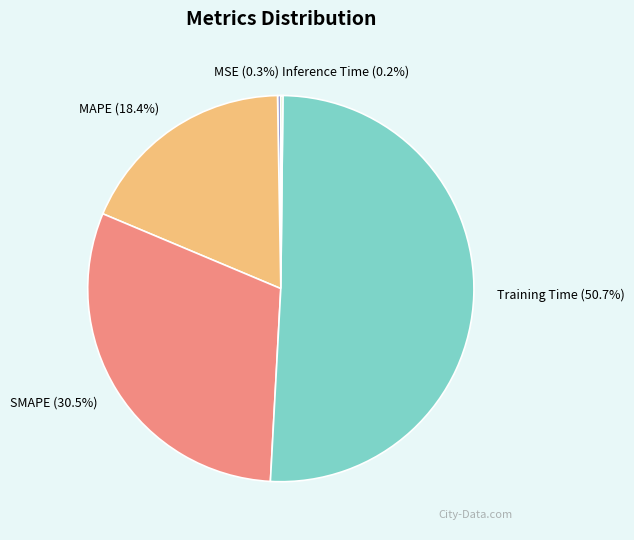

Is there any slice that represents more than half of the pie?

Yes